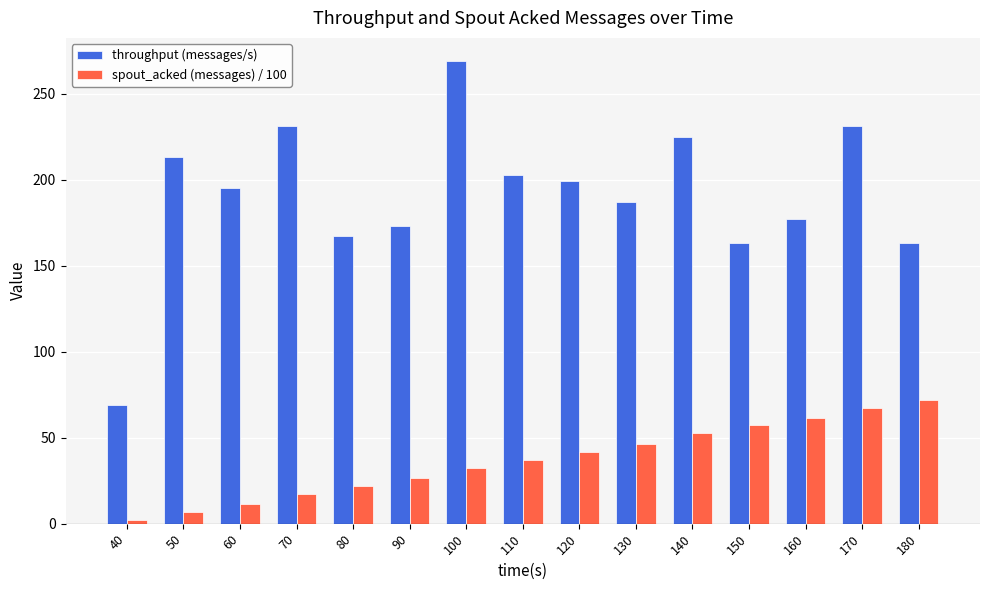

List the series in order of their overall mean, highest first.

throughput (messages/s), spout_acked (messages) / 100